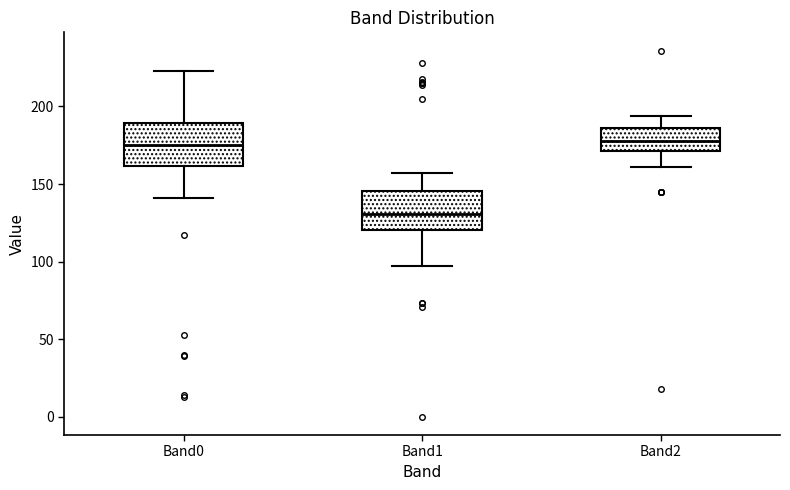

Reading left to right, transcribe this box plot: for each box, give where its median line is, the range the box spans, and where its two whiskers end, as read against the y-axis. The values are not printed on the chart, so give them approximately, as read against the axis.

Band0: median 175, box 160 to 190, whiskers 140 to 225
Band1: median 130, box 120 to 145, whiskers 95 to 155
Band2: median 180, box 170 to 185, whiskers 160 to 195